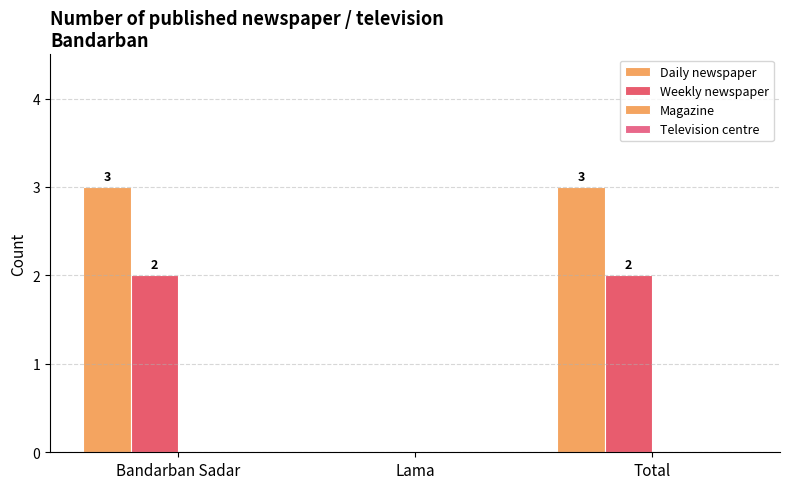

Is it true that Weekly newspaper equals 3 at Total?

False